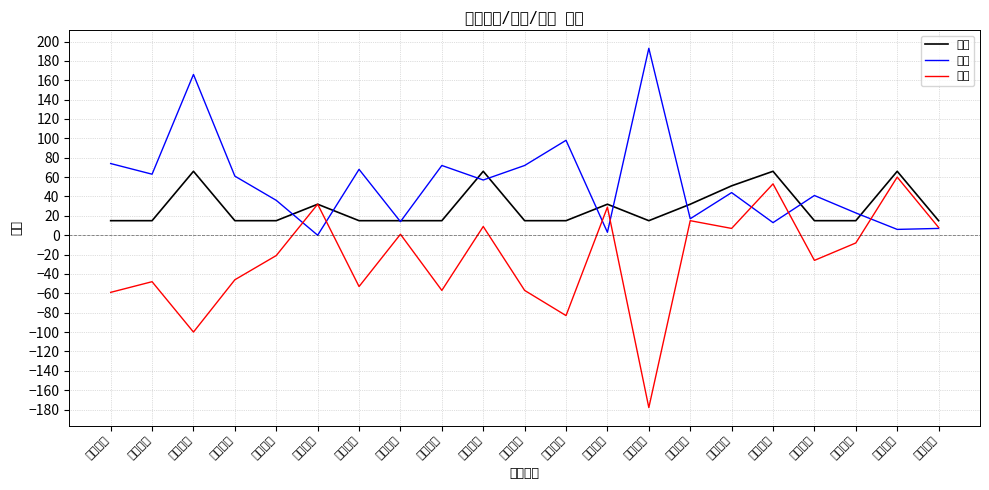

Reading left to right, list all the values displayed in this chart.

需要: 剑之辉石=15	弓之辉石=15	枪之辉石=66	骑之辉石=15	术之辉石=15	杀之辉石=32	狂之辉石=15	剑之魔石=15	弓之魔石=15	枪之魔石=66	骑之魔石=15	术之魔石=15	杀之魔石=32	狂之魔石=15	剑之秘石=32	弓之秘石=51	枪之秘石=66	骑之秘石=15	术之秘石=15	杀之秘石=66	狂之秘石=15
现有: 剑之辉石=74	弓之辉石=63	枪之辉石=166	骑之辉石=61	术之辉石=36	杀之辉石=0	狂之辉石=68	剑之魔石=14	弓之魔石=72	枪之魔石=57	骑之魔石=72	术之魔石=98	杀之魔石=3	狂之魔石=193	剑之秘石=17	弓之秘石=44	枪之秘石=13	骑之秘石=41	术之秘石=23	杀之秘石=6	狂之秘石=7
差额: 剑之辉石=-59	弓之辉石=-48	枪之辉石=-100	骑之辉石=-46	术之辉石=-21	杀之辉石=32	狂之辉石=-53	剑之魔石=1	弓之魔石=-57	枪之魔石=9	骑之魔石=-57	术之魔石=-83	杀之魔石=29	狂之魔石=-178	剑之秘石=15	弓之秘石=7	枪之秘石=53	骑之秘石=-26	术之秘石=-8	杀之秘石=60	狂之秘石=8